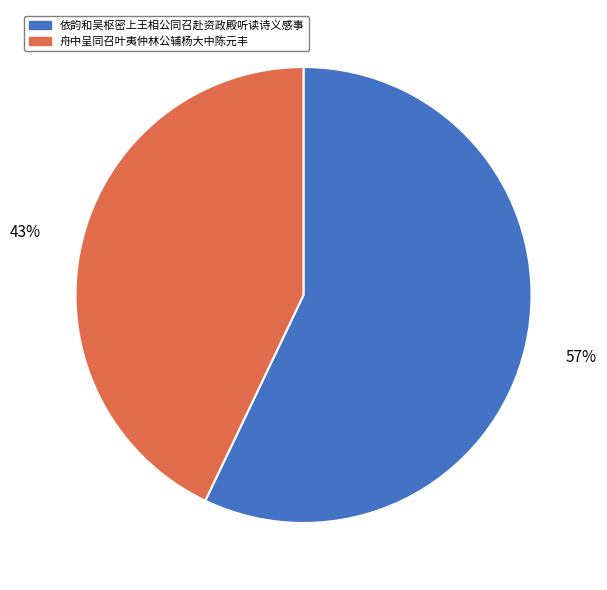

Does 舟中呈同召叶夷仲林公辅杨大中陈元丰 represent more than half of the total?

No